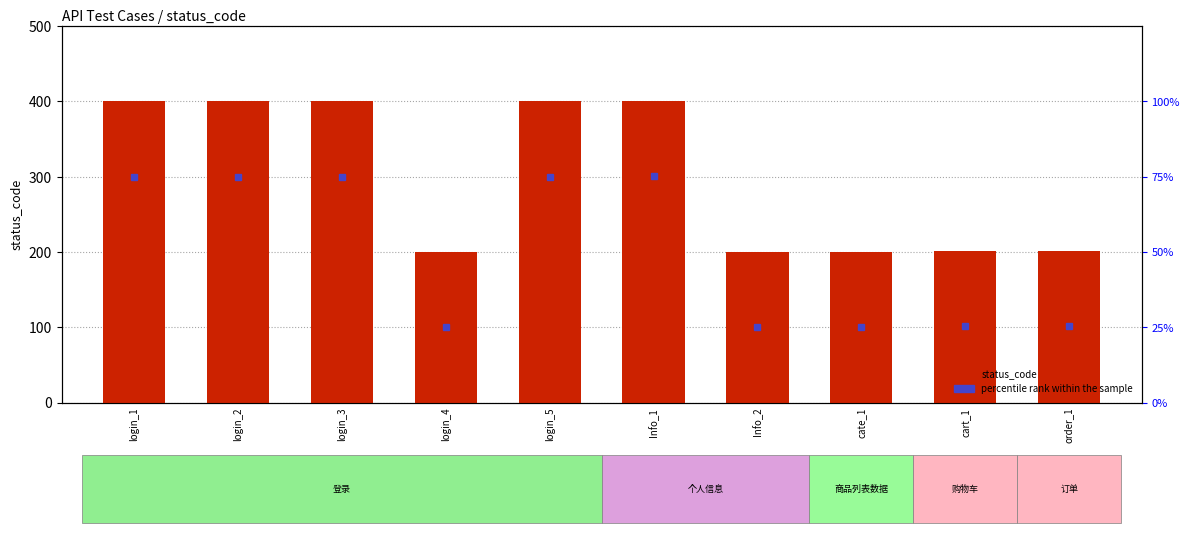

What is the value of the percentile rank within the sample bar at the 4th from the left?

25.0